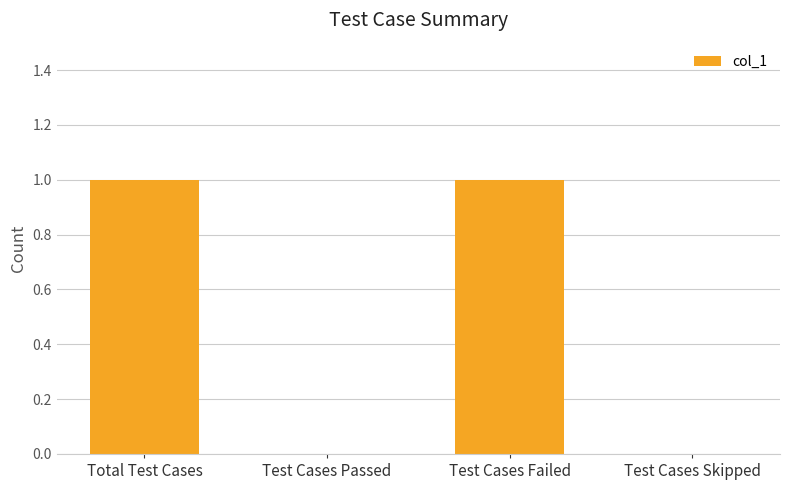

Is it true that the value at Test Cases Passed is 0?

True